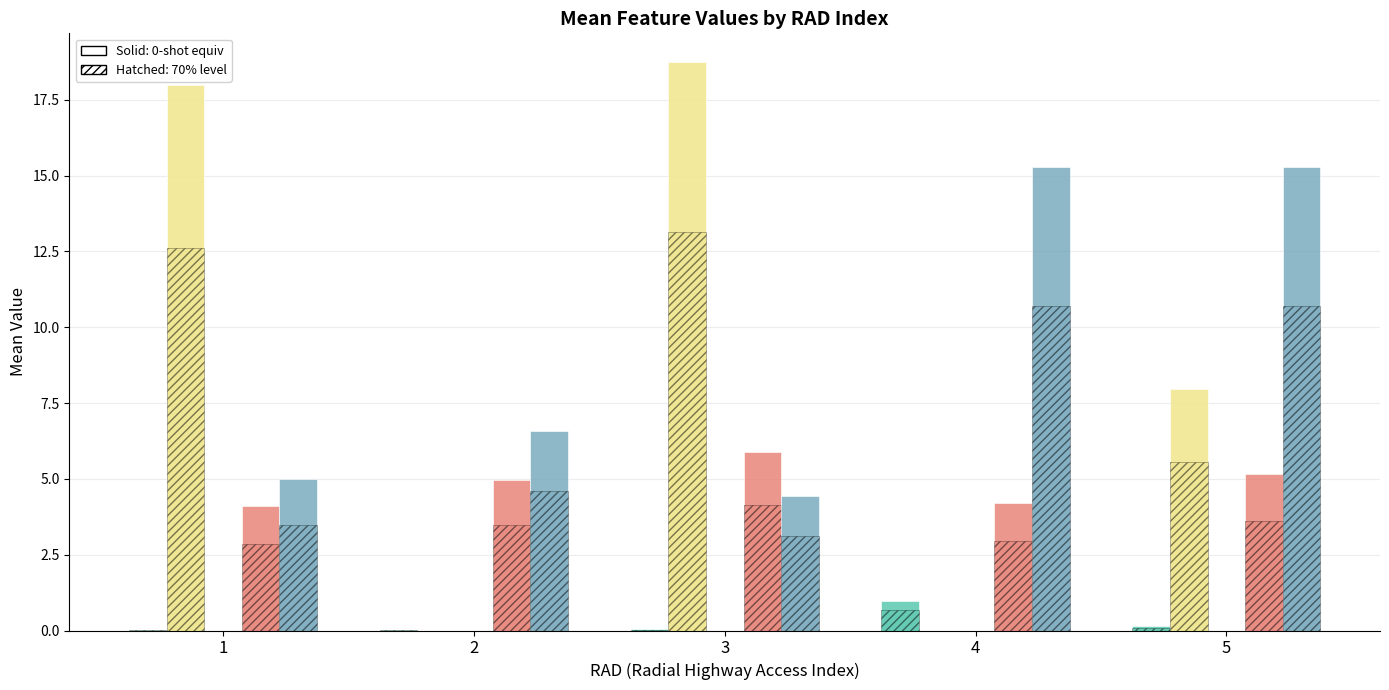

What is the difference between the second highest and minimum values in the CRIM series?

0.1